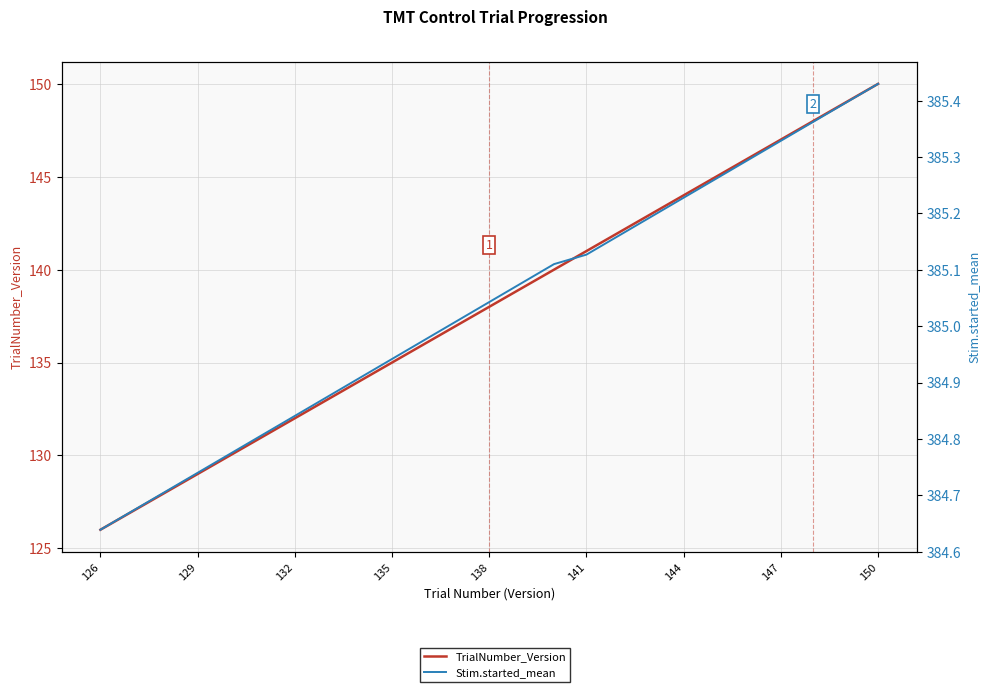

Is this an area chart (filled region under the line)?

No